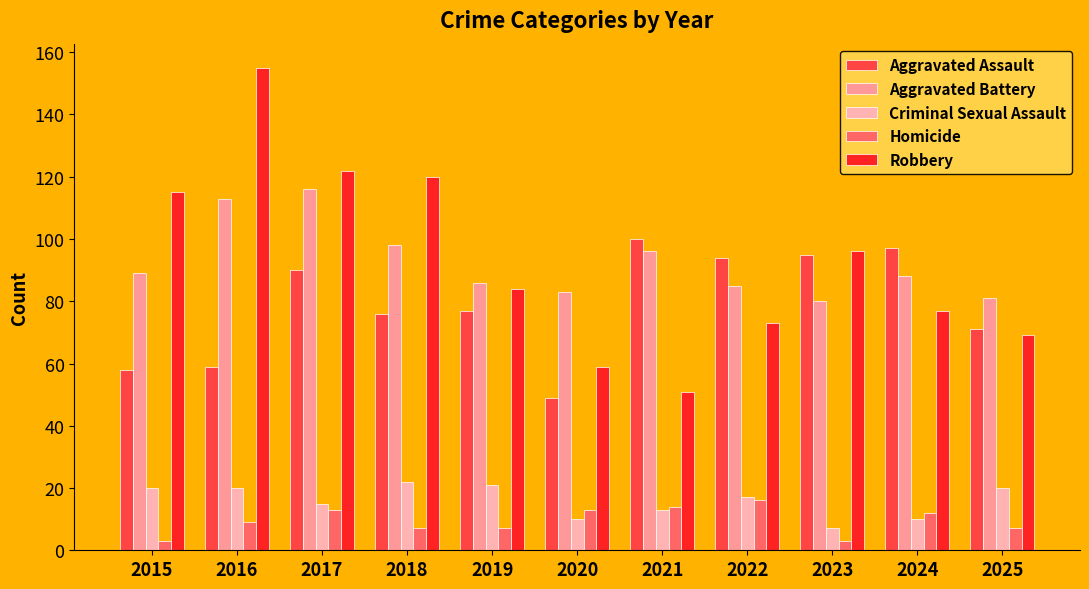

Where does the Criminal Sexual Assault series first go above 17?

2015